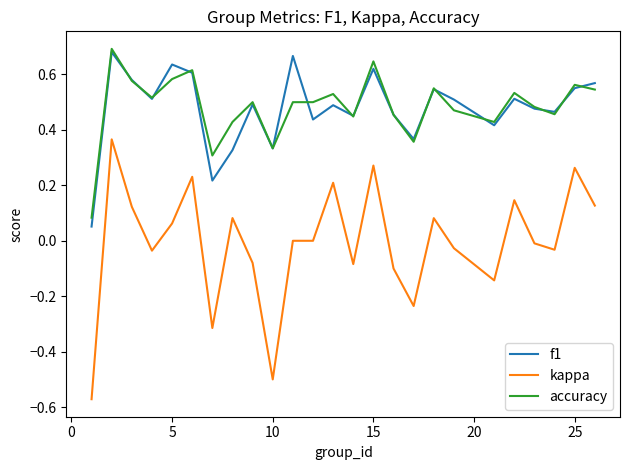

True or false: kappa and f1 cross at least once.

False